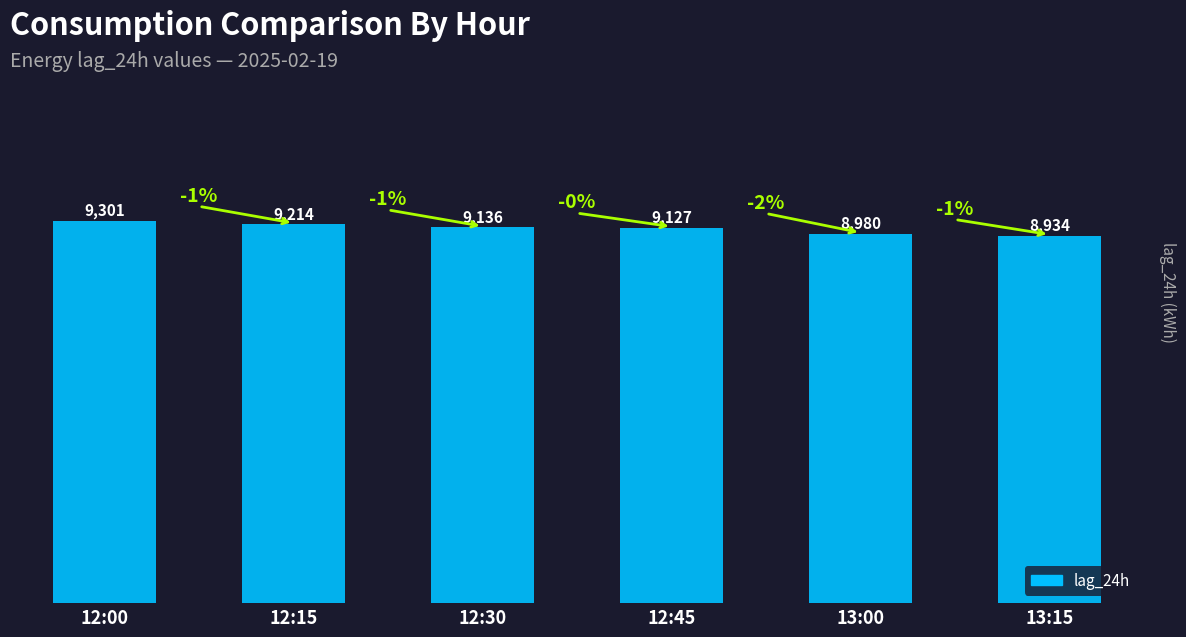

True or false: the data shows 2477 at 13:15.

False